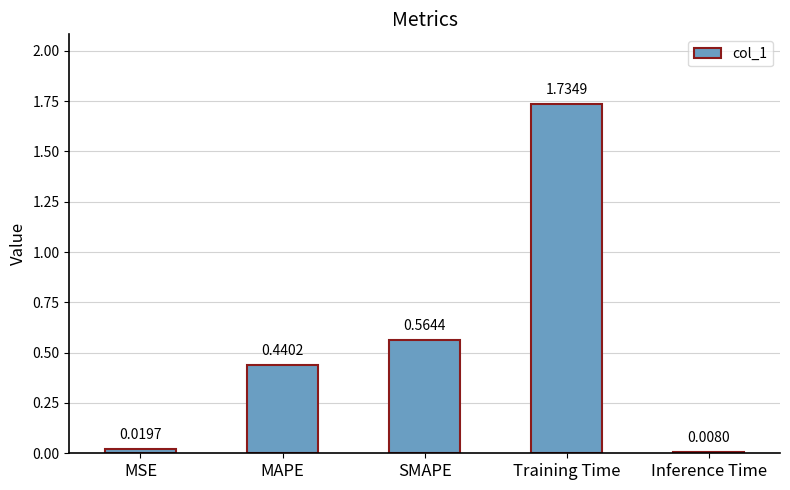

Does the chart contain stacked bars?

No